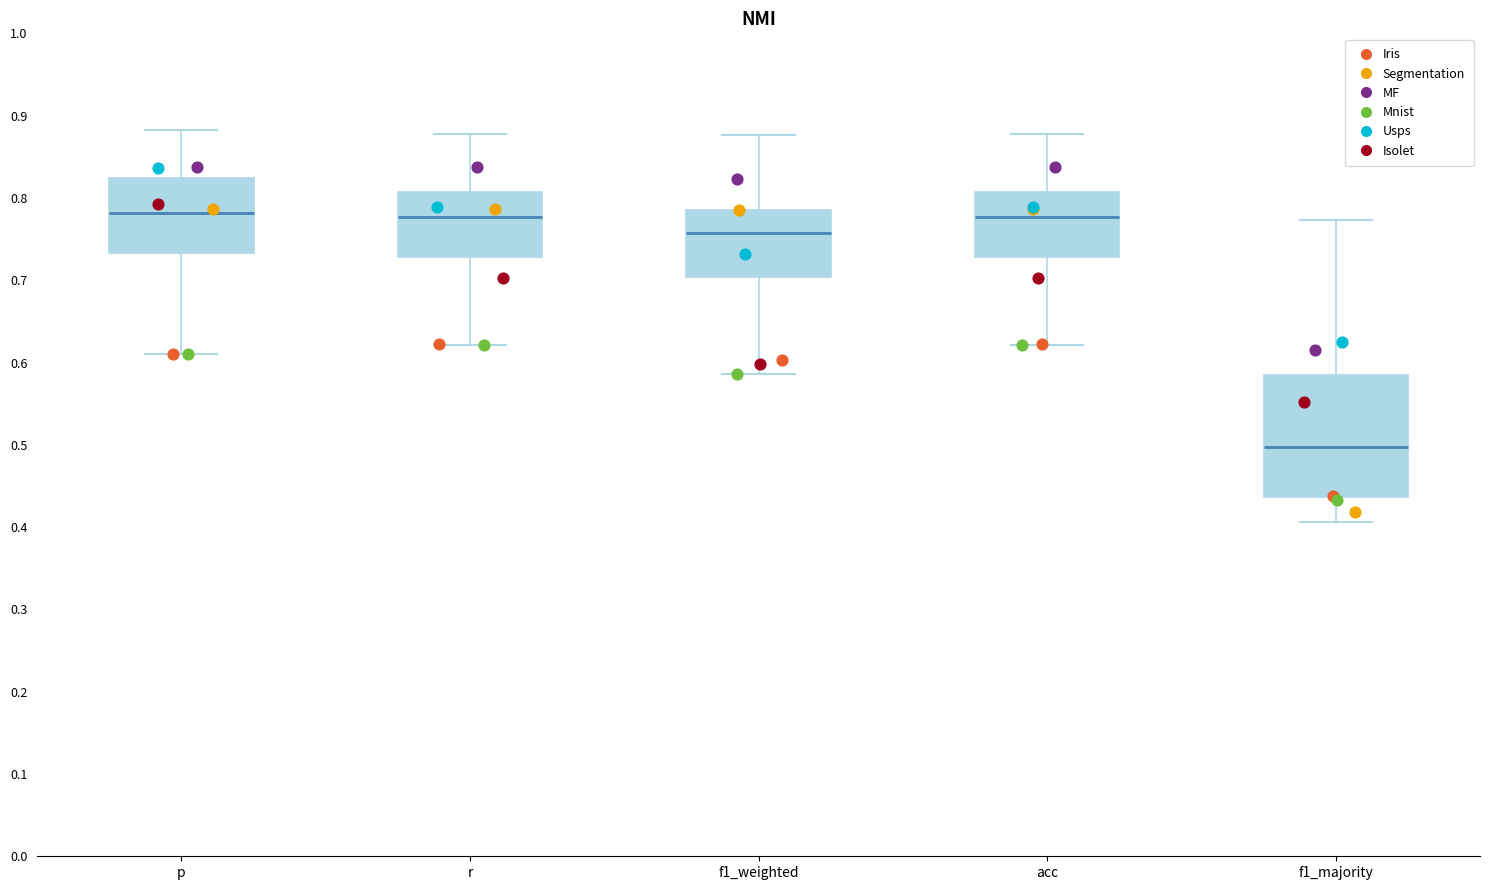

Reading left to right, transcribe this box plot: for each box, give where its median line is, the range the box spans, and where its two whiskers end, as read against the y-axis. The values are not printed on the chart, so give them approximately, as read against the axis.

p: median 0.78, box 0.73 to 0.82, whiskers 0.61 to 0.88
r: median 0.78, box 0.73 to 0.81, whiskers 0.62 to 0.88
f1_weighted: median 0.76, box 0.70 to 0.79, whiskers 0.59 to 0.88
acc: median 0.78, box 0.73 to 0.81, whiskers 0.62 to 0.88
f1_majority: median 0.50, box 0.44 to 0.58, whiskers 0.41 to 0.77